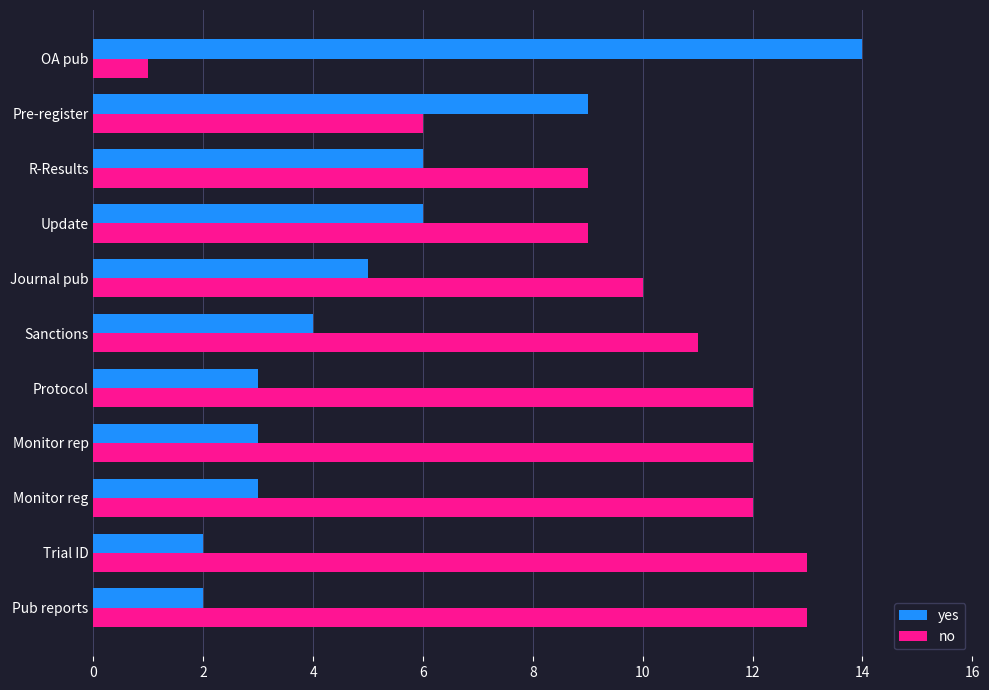

Rank the series by their average value, from highest to lowest.

no, yes